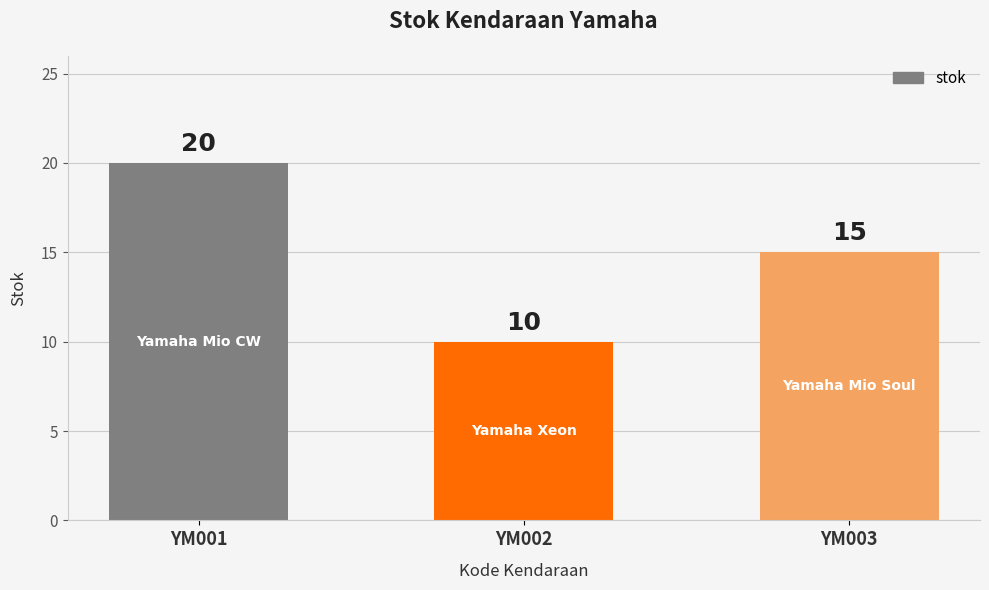

Rank the categories by value from highest to lowest.

YM001, YM003, YM002